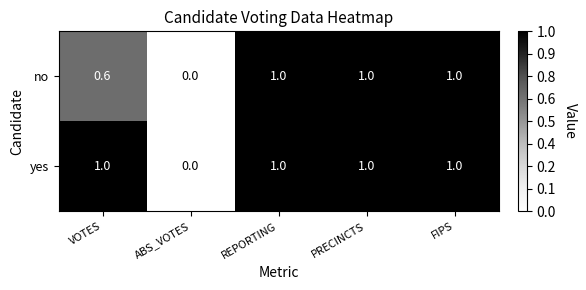

Count the number of categories in the chart.

5